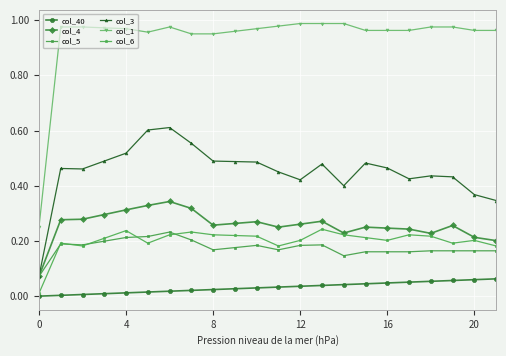

True or false: col_5 has more than 0 points higher than both neighbors.

True